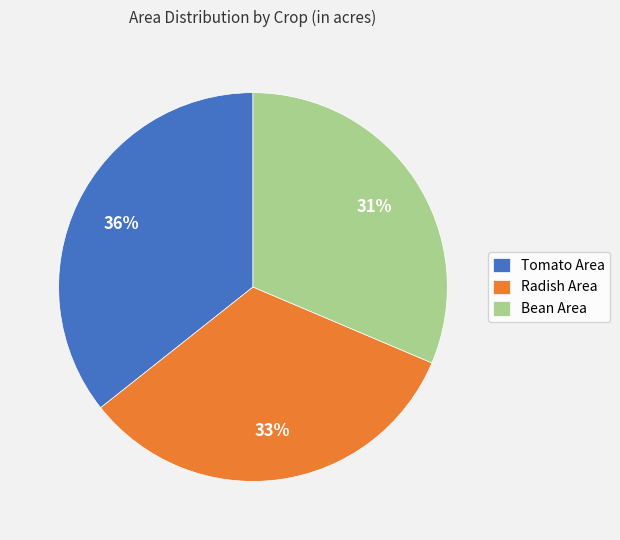

Is it true that Tomato Area is 36% of the pie?

True